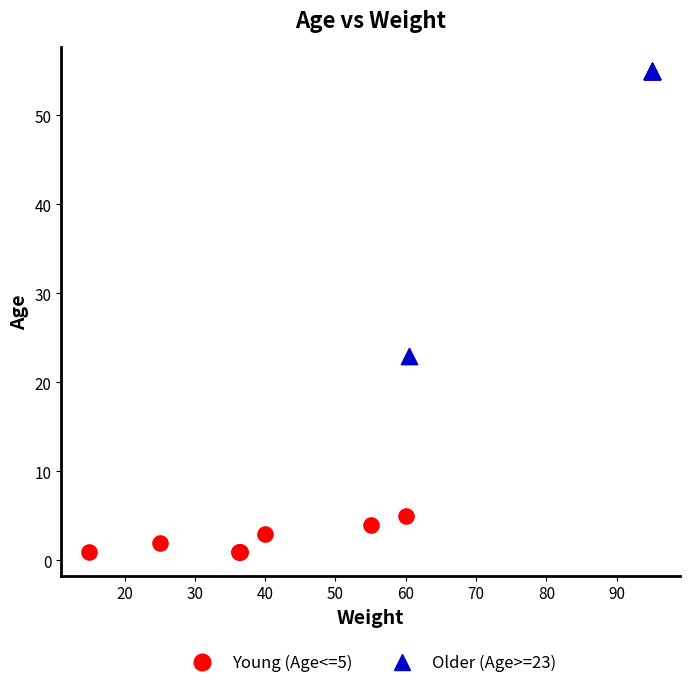

Which series reaches the minimum Y coordinate?

Young (Age<=5)